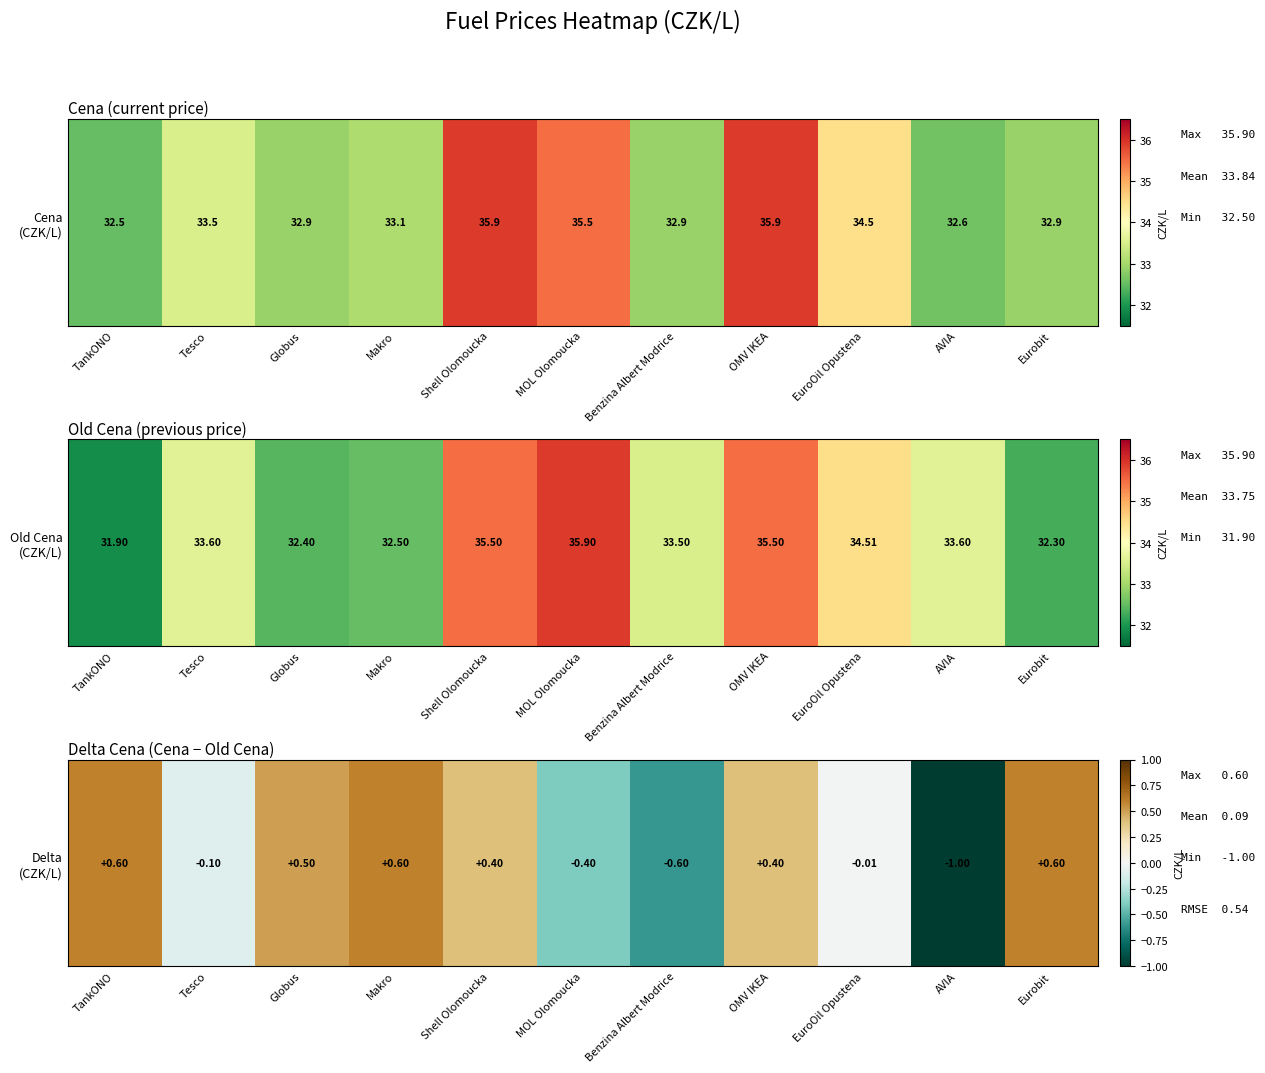

Read the value at TankONO.

0.6